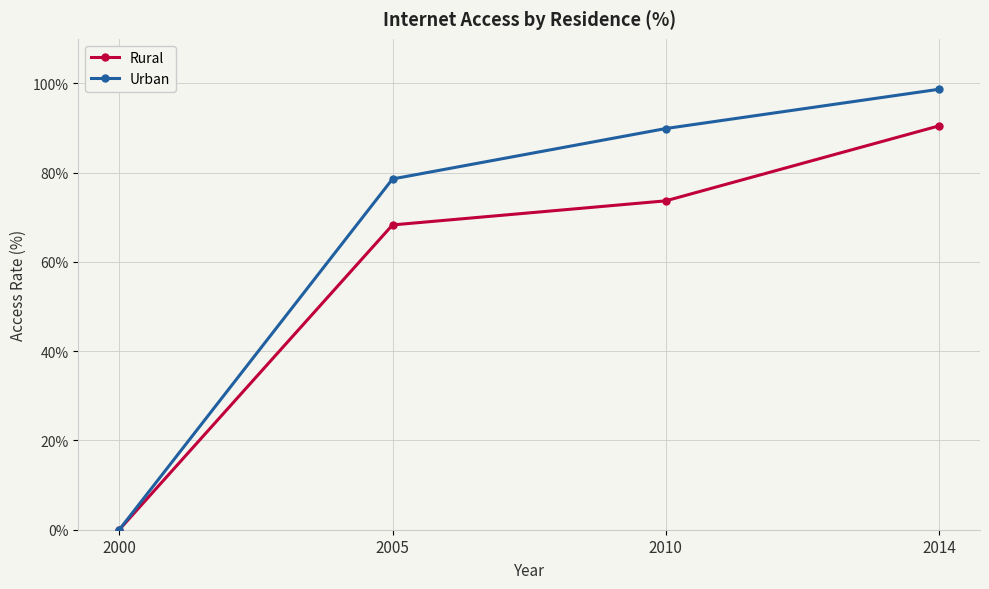

Reading left to right, transcribe all the data shown in this chart.

Rural: 0.0	68.3	73.7	90.5
Urban: 0.0	78.6	89.9	98.7